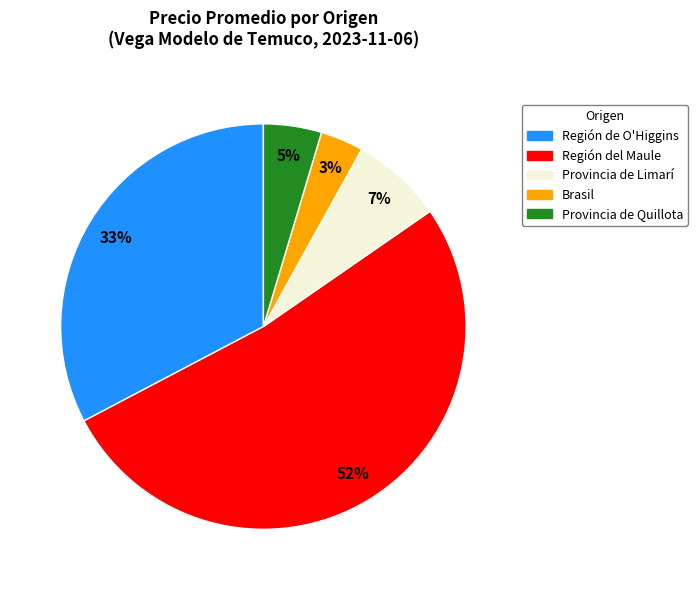

Which has a higher value, Región del Maule or Brasil?

Región del Maule